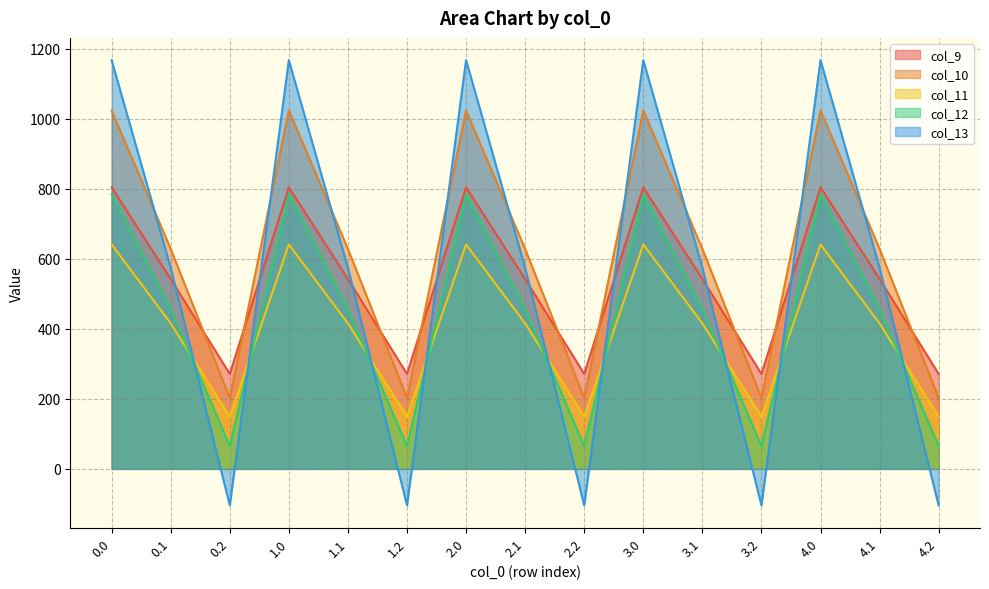

What is the total value across all series at 1.1?

2615.8